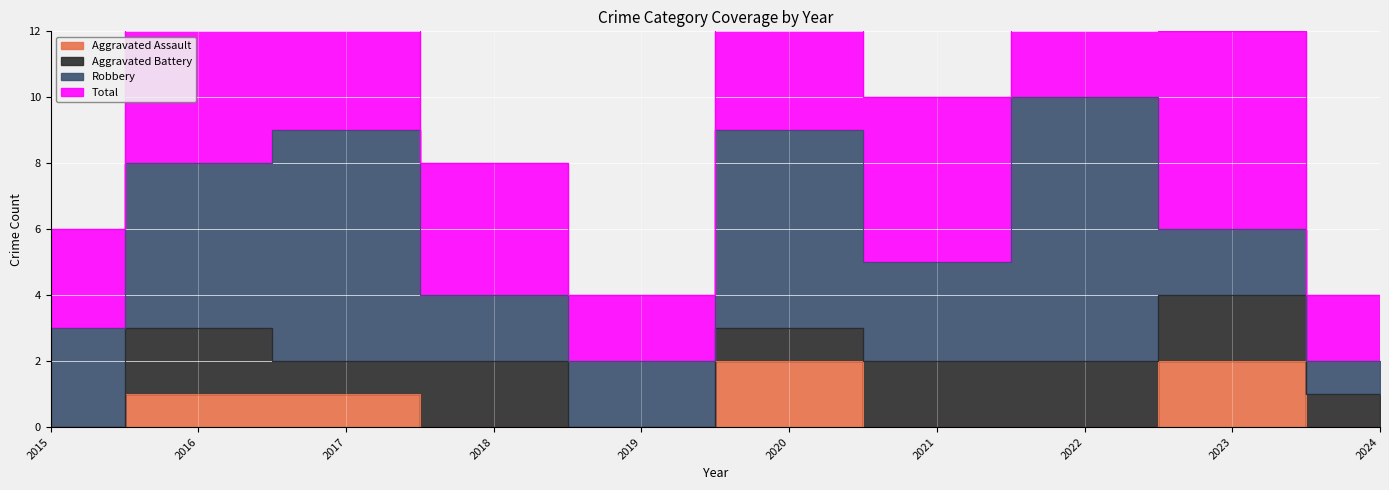

What is the spread (max minus min) of values at 2020?

7